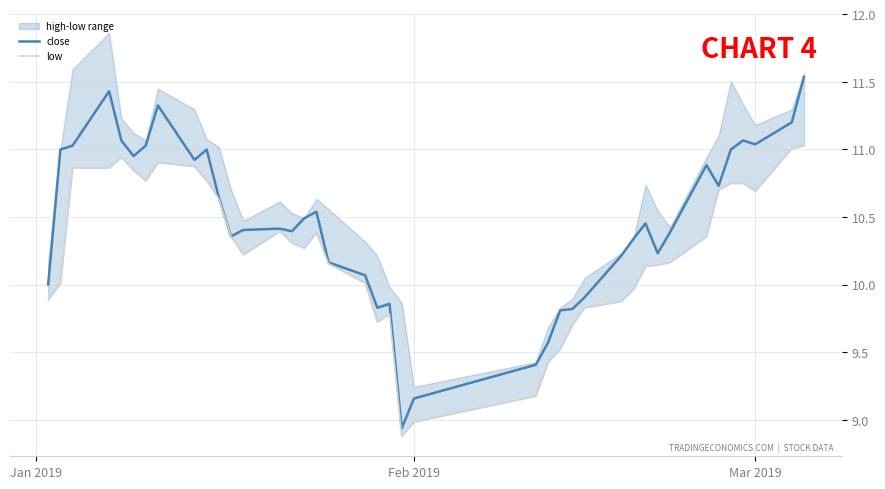

True or false: close and low intersect in this chart.

False